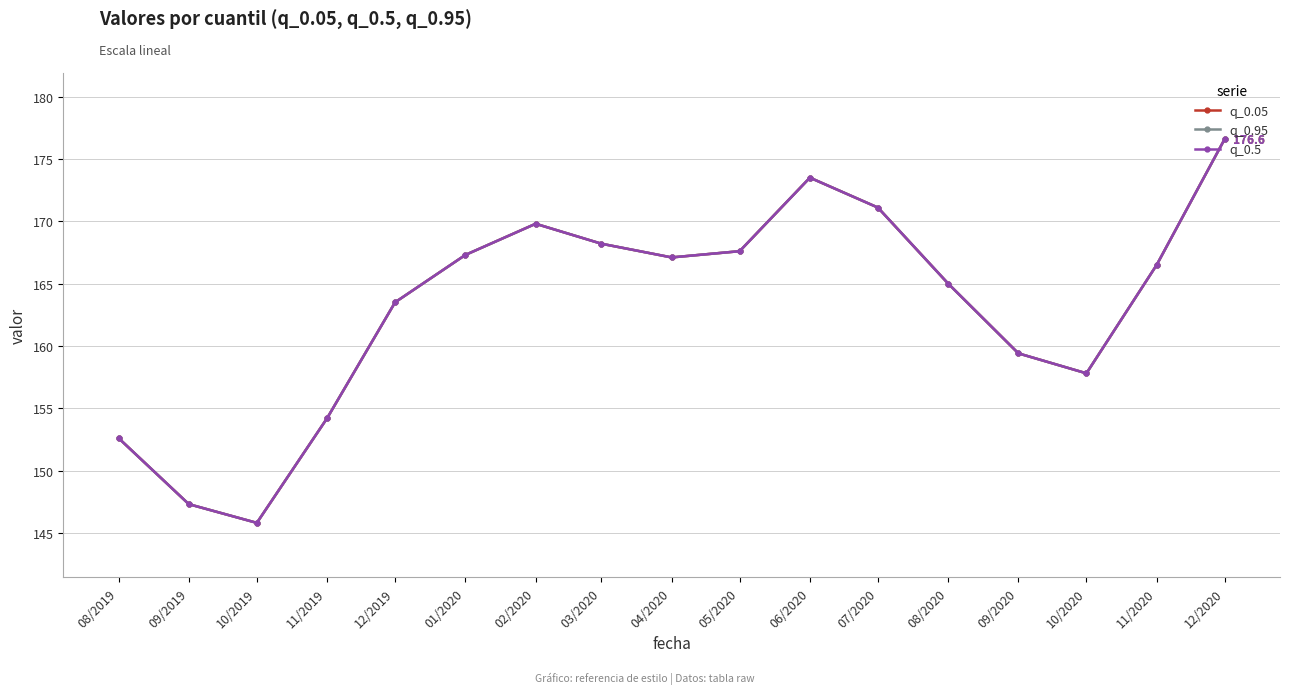

Does the chart have visible grid lines?

Yes